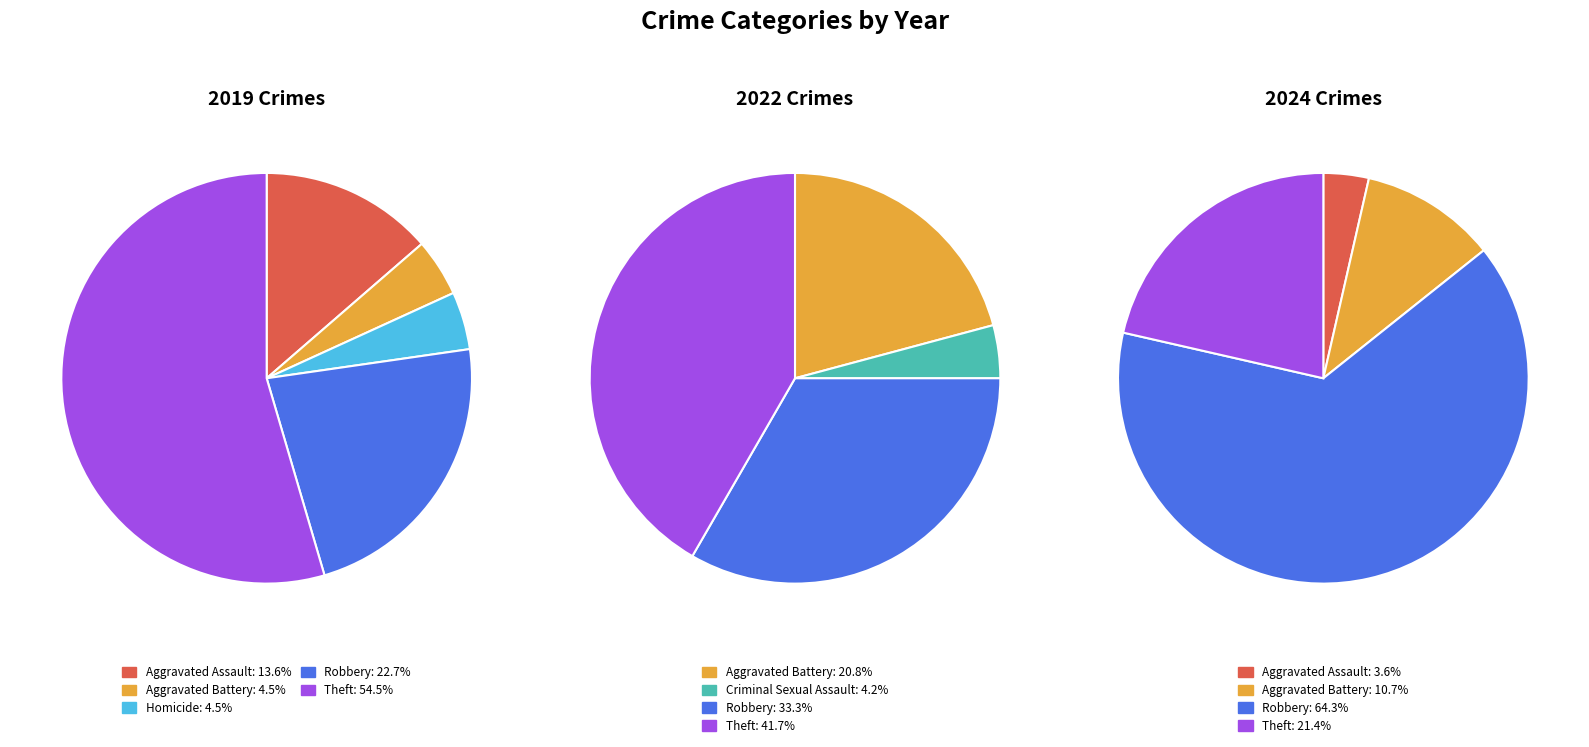

Is the sum of 6 and 4 greater than half?

Yes